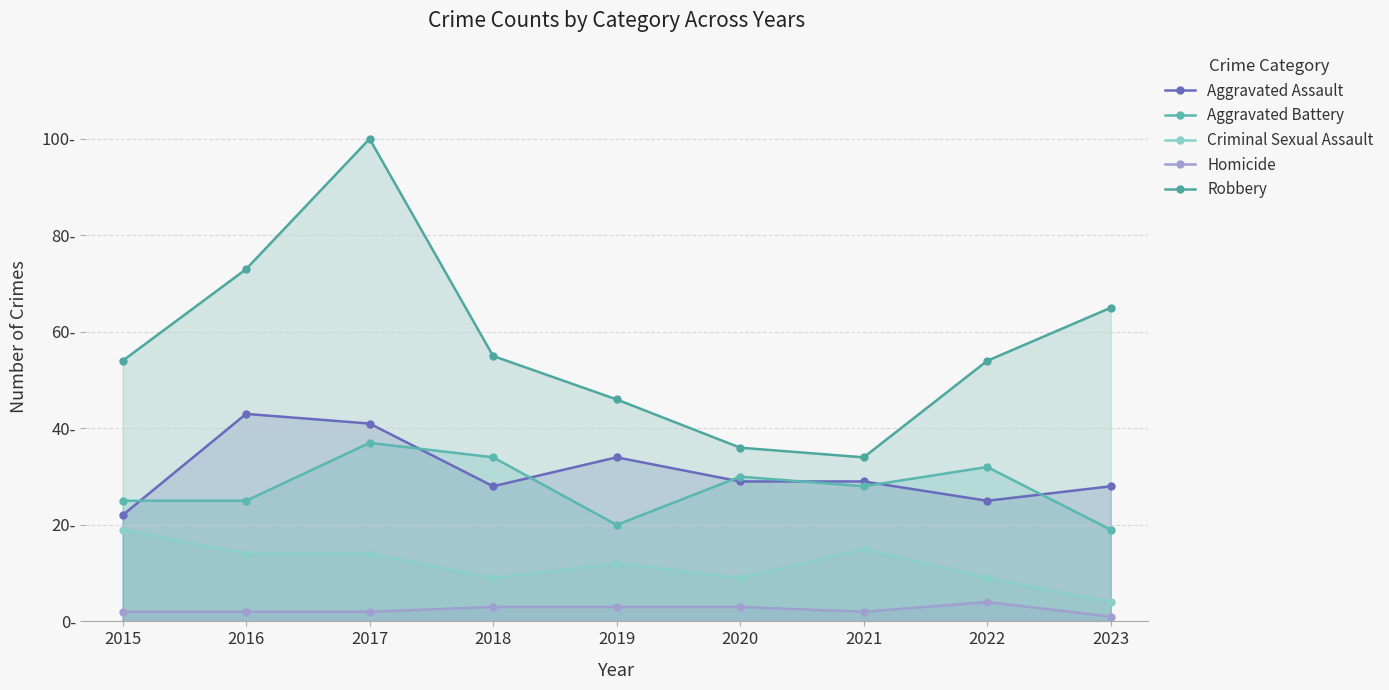

True or false: Robbery and Criminal Sexual Assault intersect in this chart.

False